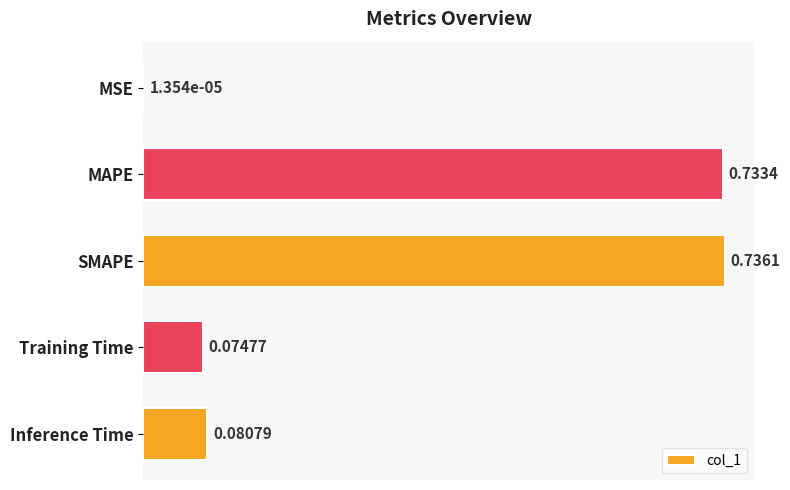

Between MSE and Training Time, which is larger?

Training Time